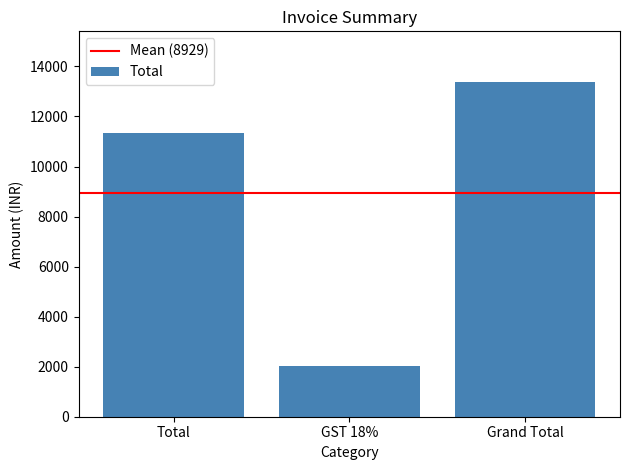

Reading left to right, what are all the values shown in this chart?

Total=11350	GST 18%=2043	Grand Total=13393